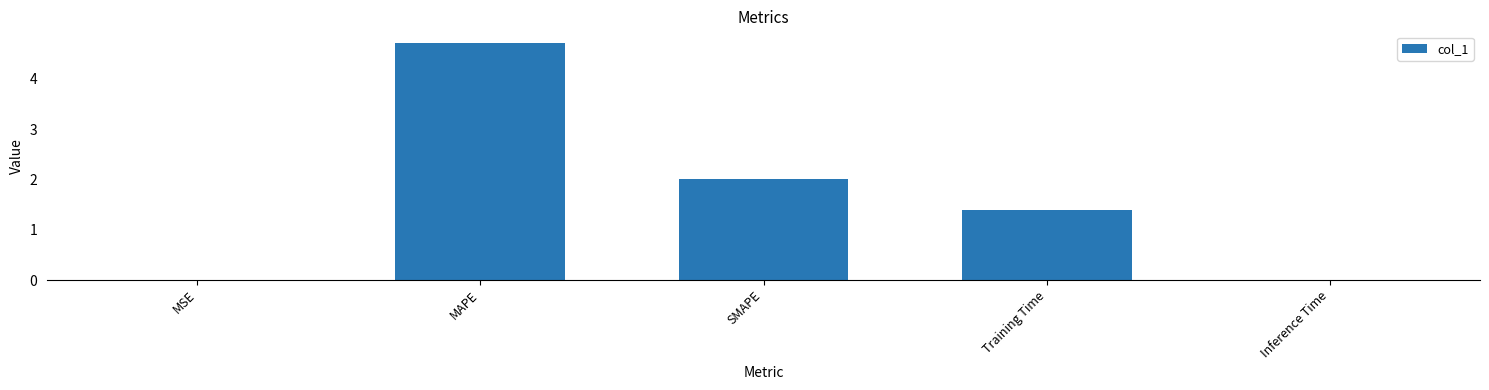

What is the sum of all values?

8.1